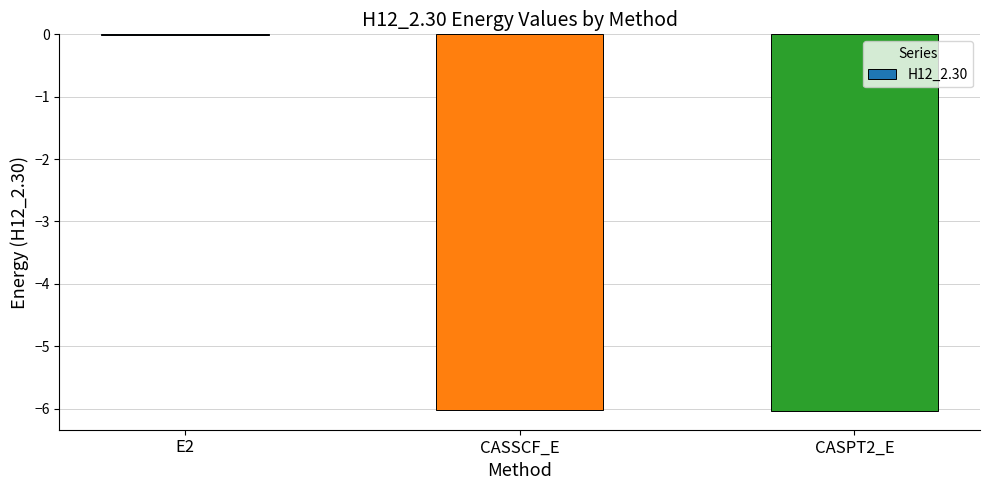

How many data points does each series have?

3